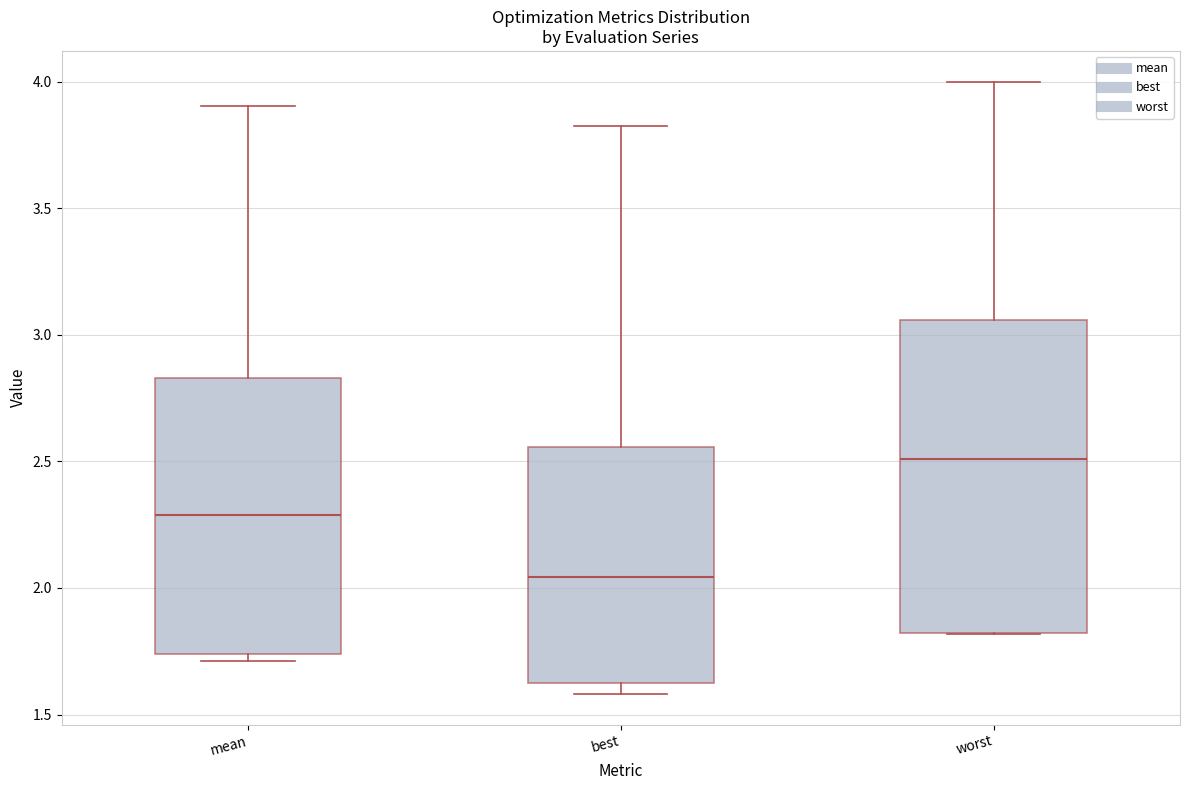

Which box is the tallest, from its lower edge to its upper edge?

worst